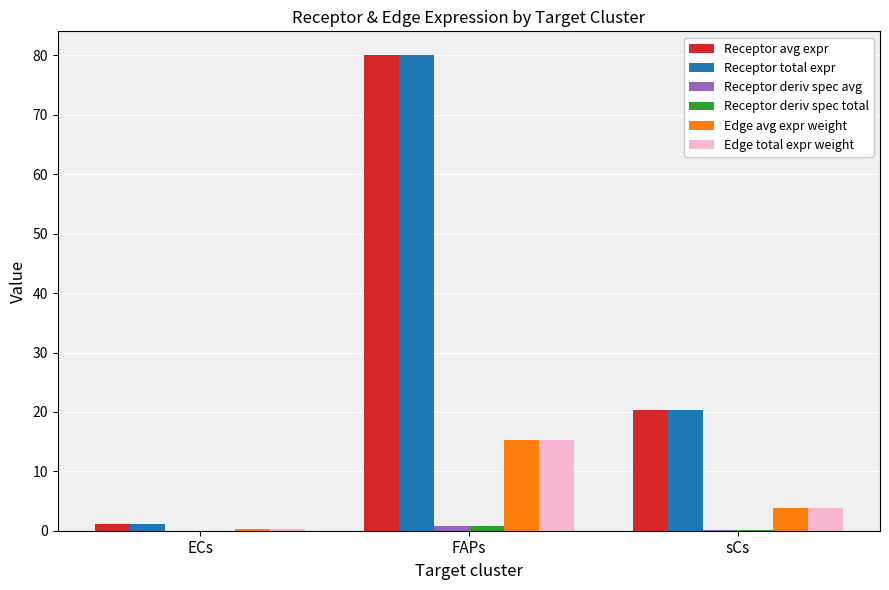

What is the maximum value shown in the chart?

80.1